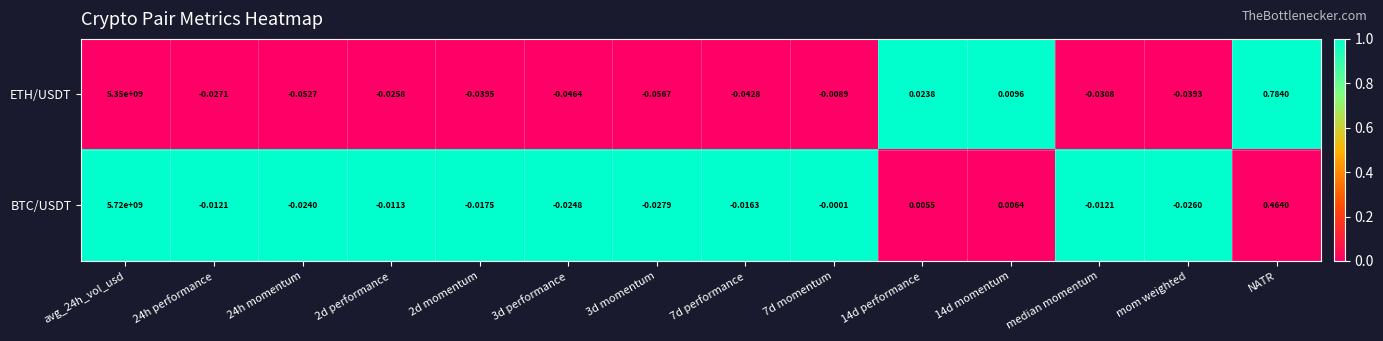

Where is ETH/USDT nearest to the value 2674999999?

NATR